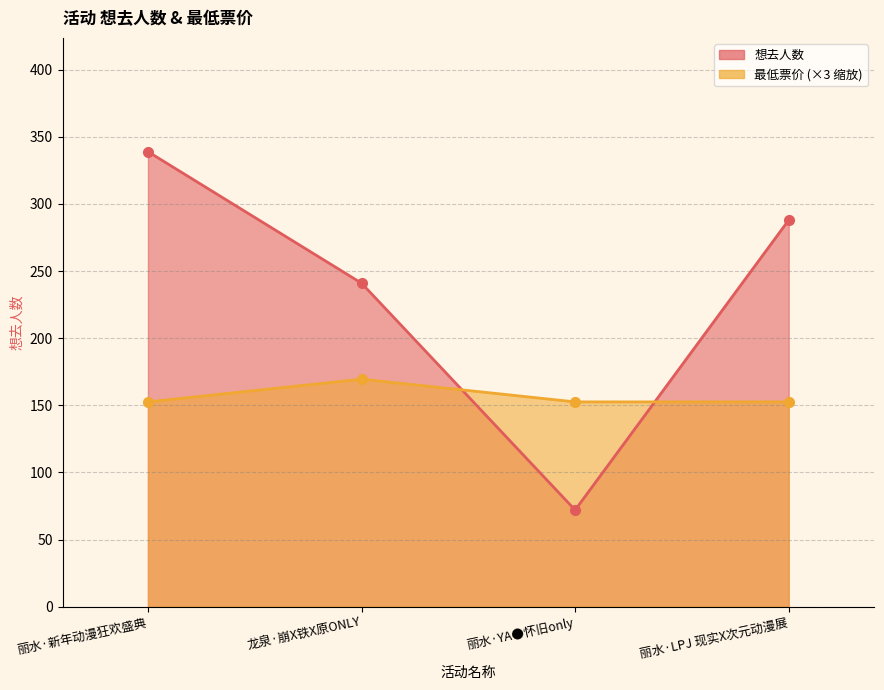

How many distinct data groups are displayed?

2